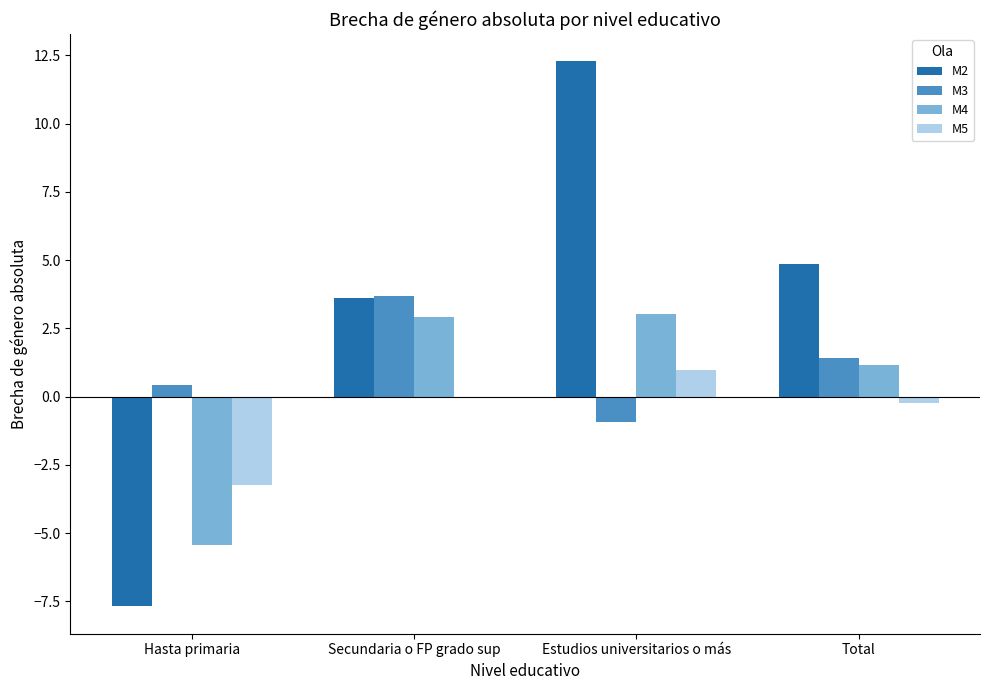

Reading left to right, list all the values displayed in this chart.

M2: Hasta primaria=-7.7	Secundaria o FP grado sup=3.6	Estudios universitarios o más=12.3	Total=4.9
M3: Hasta primaria=0.4	Secundaria o FP grado sup=3.7	Estudios universitarios o más=-0.9	Total=1.4
M4: Hasta primaria=-5.4	Secundaria o FP grado sup=2.9	Estudios universitarios o más=3.0	Total=1.2
M5: Hasta primaria=-3.2	Secundaria o FP grado sup=-0.1	Estudios universitarios o más=1.0	Total=-0.2